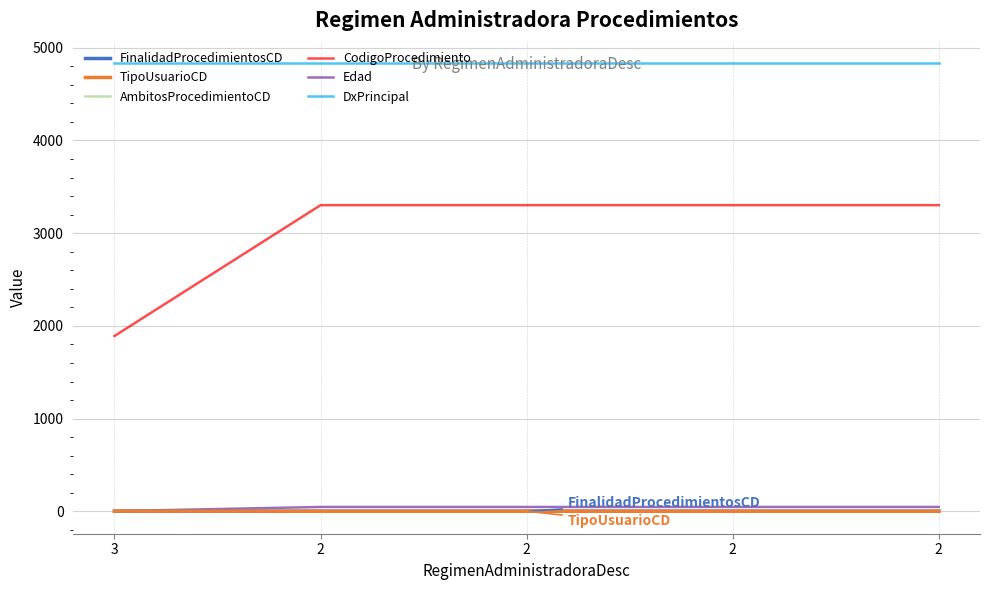

What is the total value across all series at 2?

8183